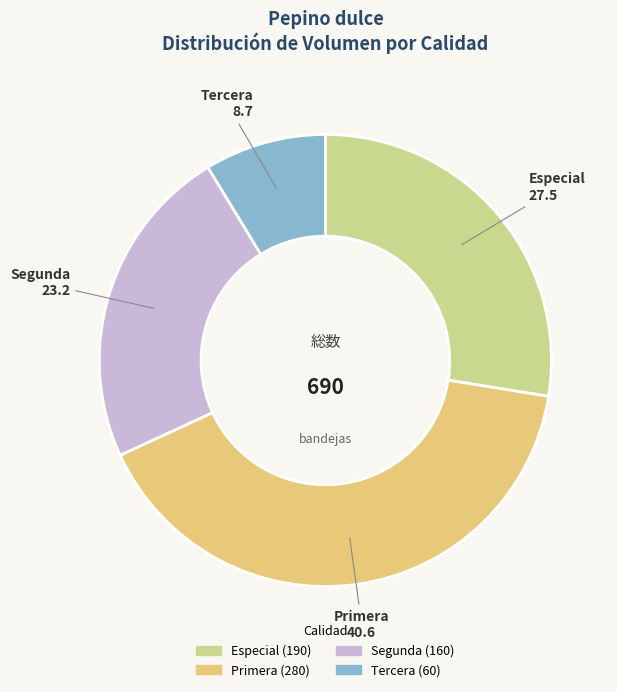

True or false: Tercera accounts for 21% of the total.

False